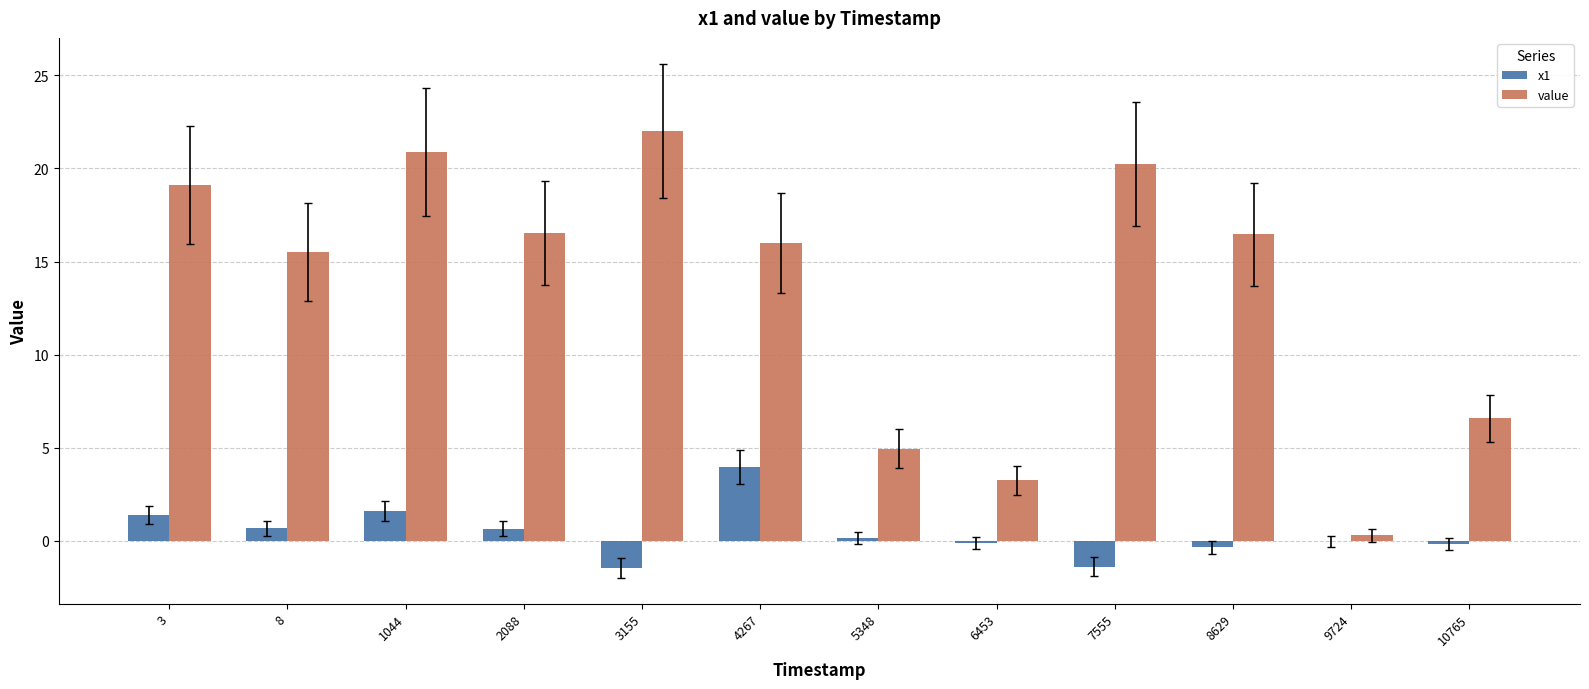

What is the sum of all value values?

161.8